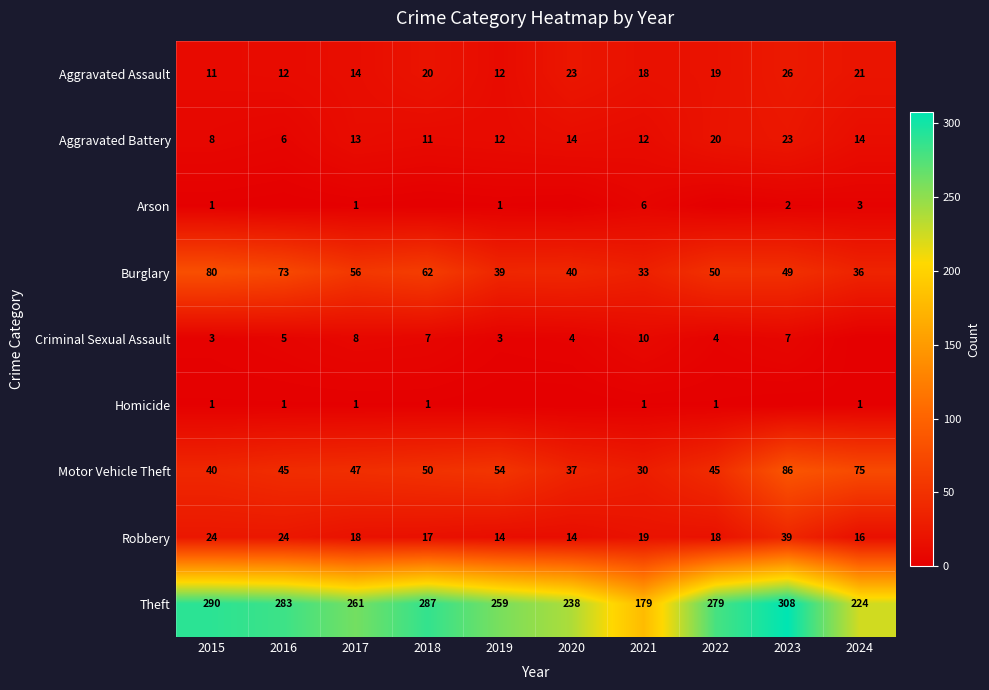

Where is Burglary nearest to the value 56?

2017